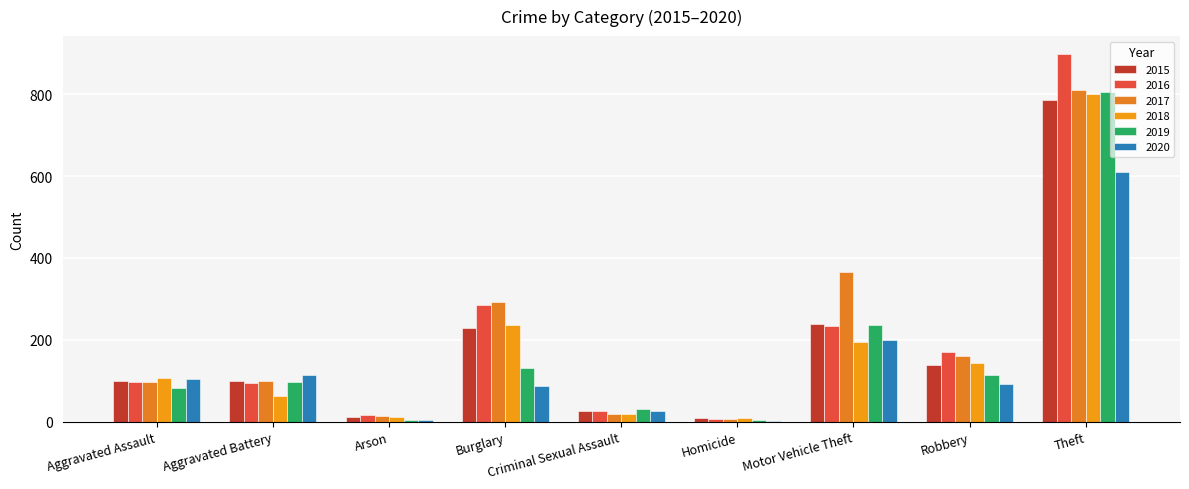

Where is 2018 nearest to the value 404?

Burglary